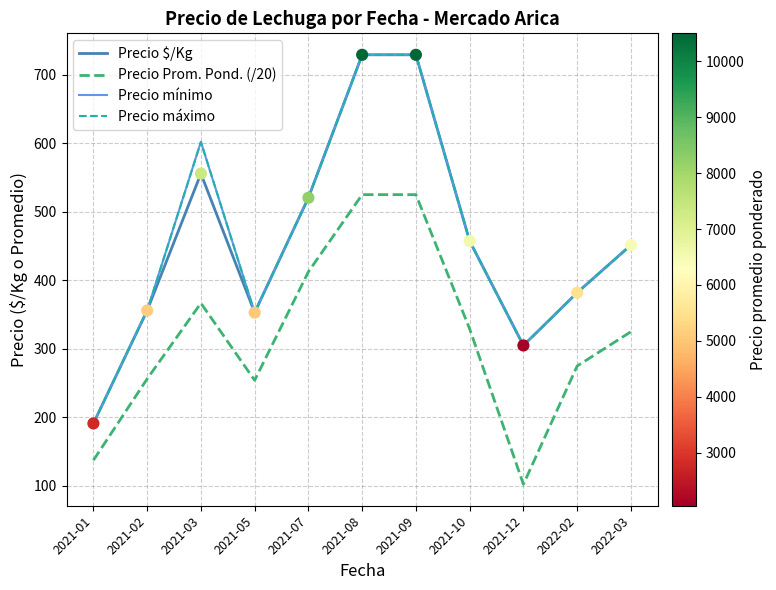

Does the chart have visible grid lines?

Yes